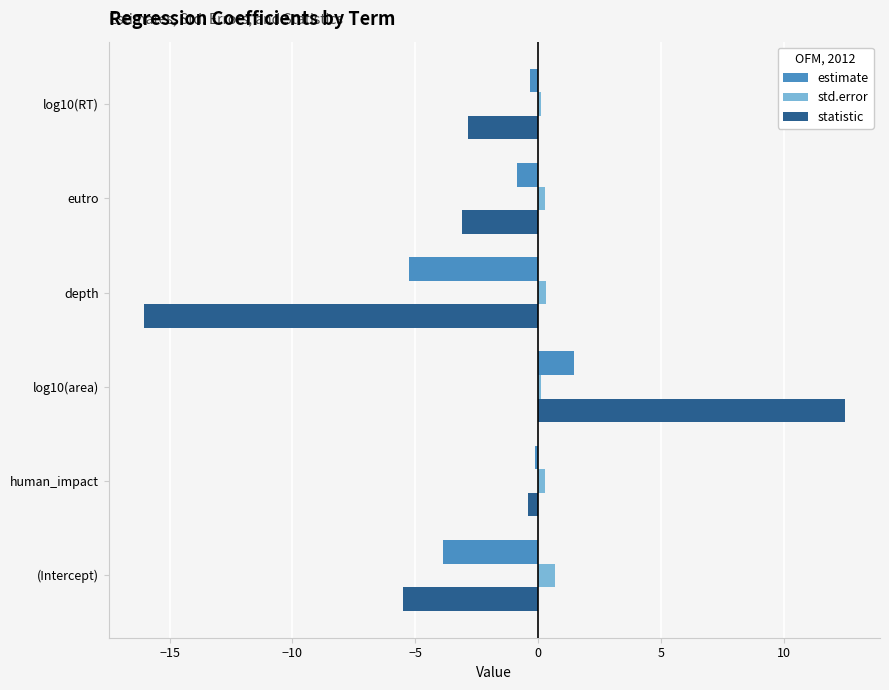

What value does the estimate series have at (Intercept)?

-3.9